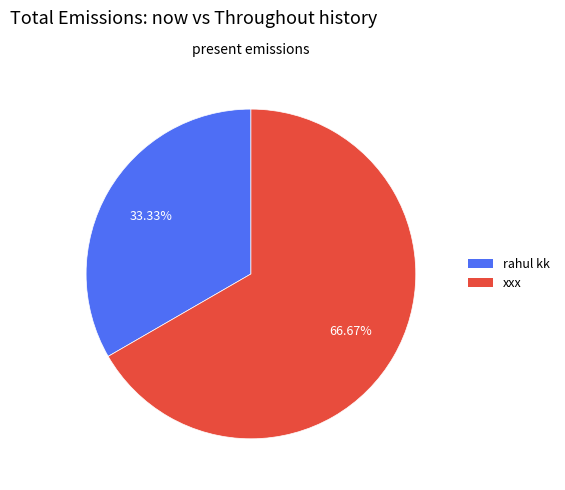

What is the total percentage of rahul kk and xxx?

100.0%